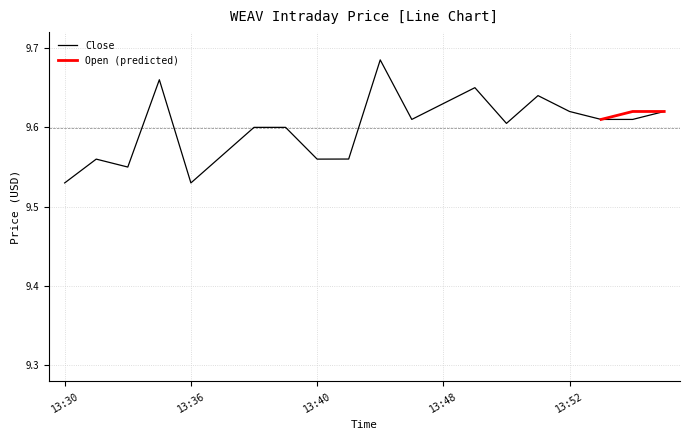

Reading left to right, list all the values displayed in this chart.

9.5	9.6	9.6	9.7	9.5	9.6	9.6	9.6	9.6	9.6	9.7	9.6	9.6	9.6	9.6	9.6	9.6	9.6	9.6	9.6